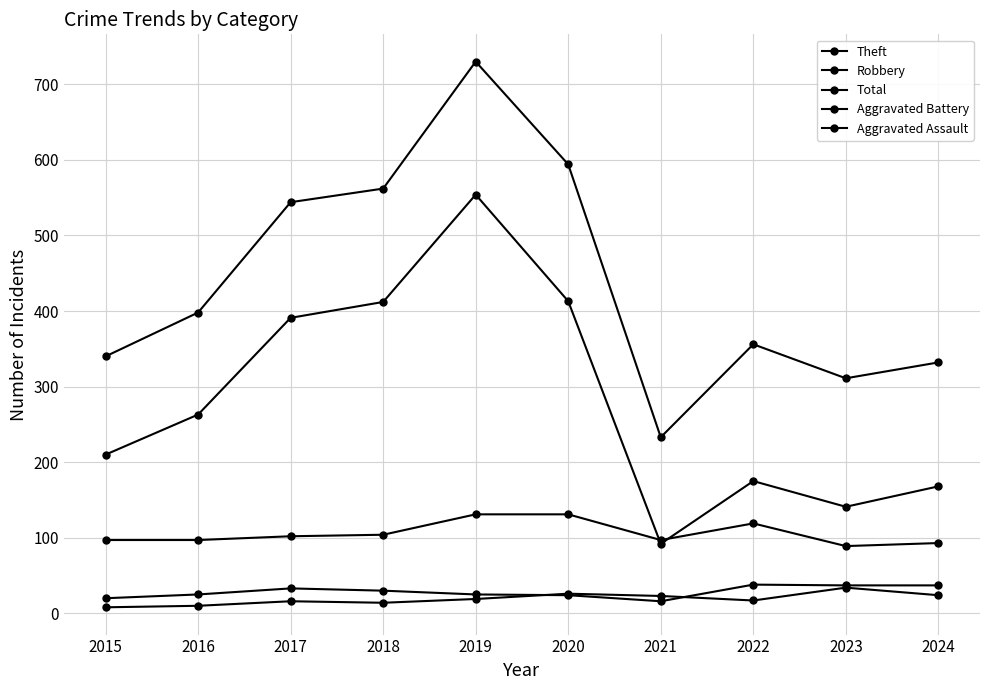

What is the approximate value of Aggravated Assault at 2019, to the nearest 10?

20